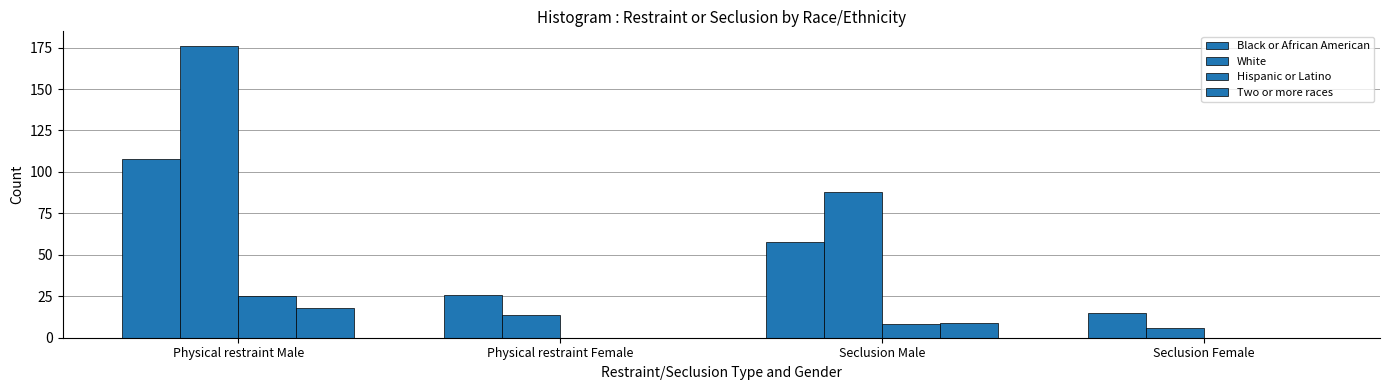

What position from the left is Physical restraint Female?

2